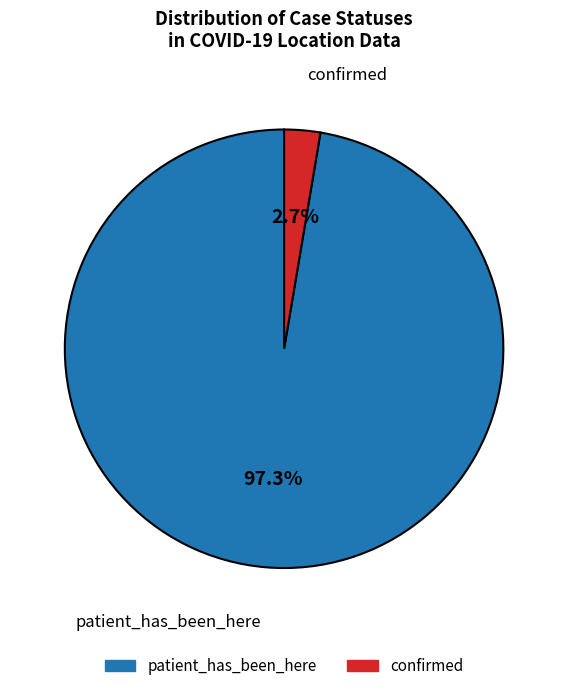

Is there any slice that represents more than half of the pie?

Yes